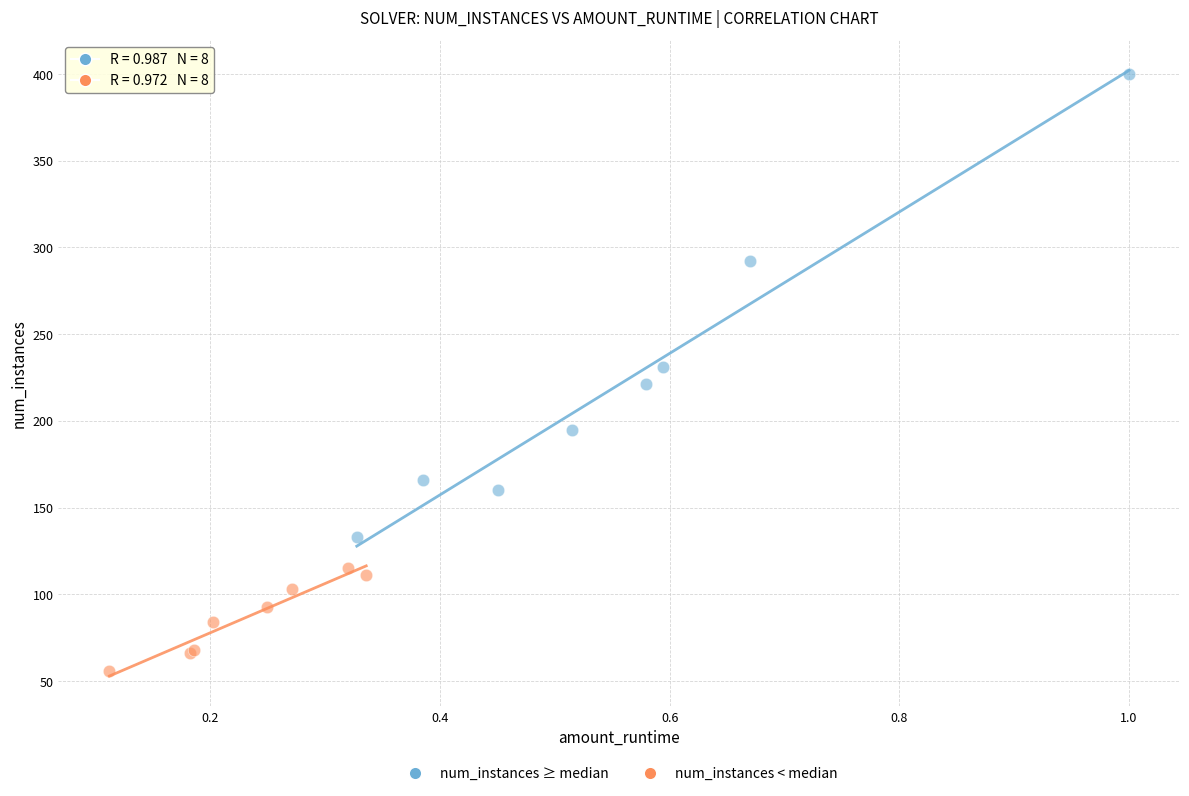

Which series contains the lowest Y value?

num_instances < median